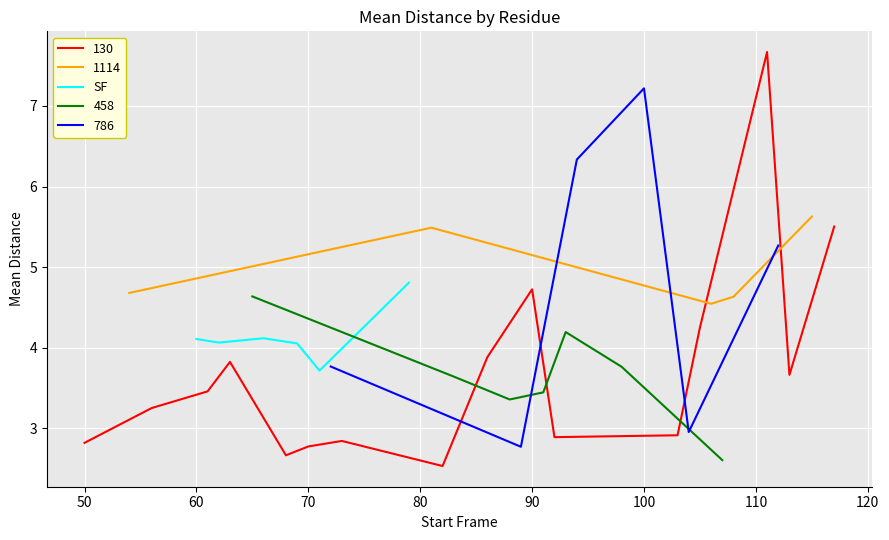

What is the minimum value for SF?

3.7